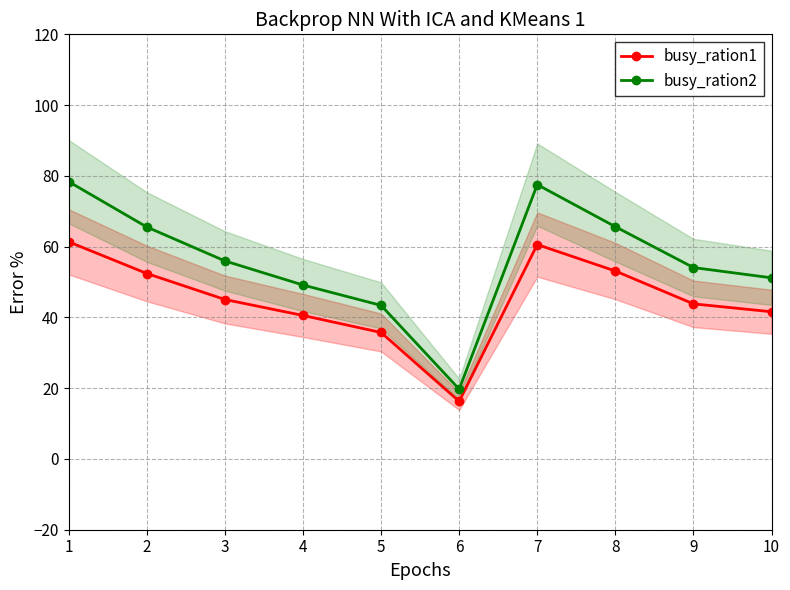

Rank the categories by busy_ration1 value from highest to lowest.

1, 7, 8, 2, 3, 9, 10, 4, 5, 6